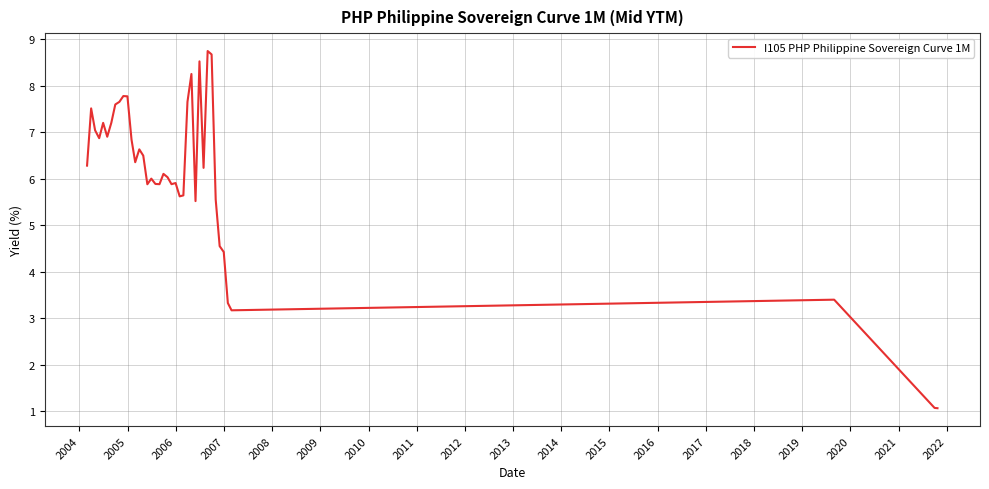

What is the maximum value shown in the chart?

8.8